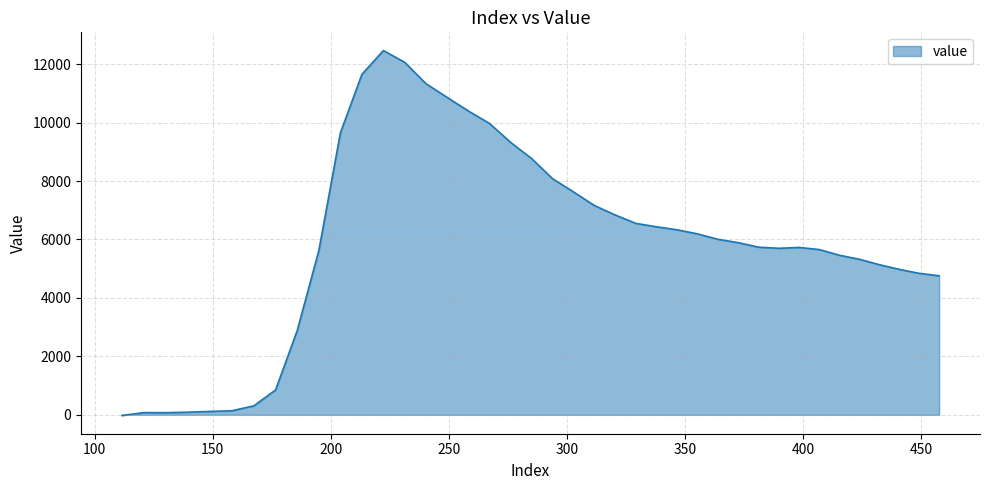

How many values are above zero?

39